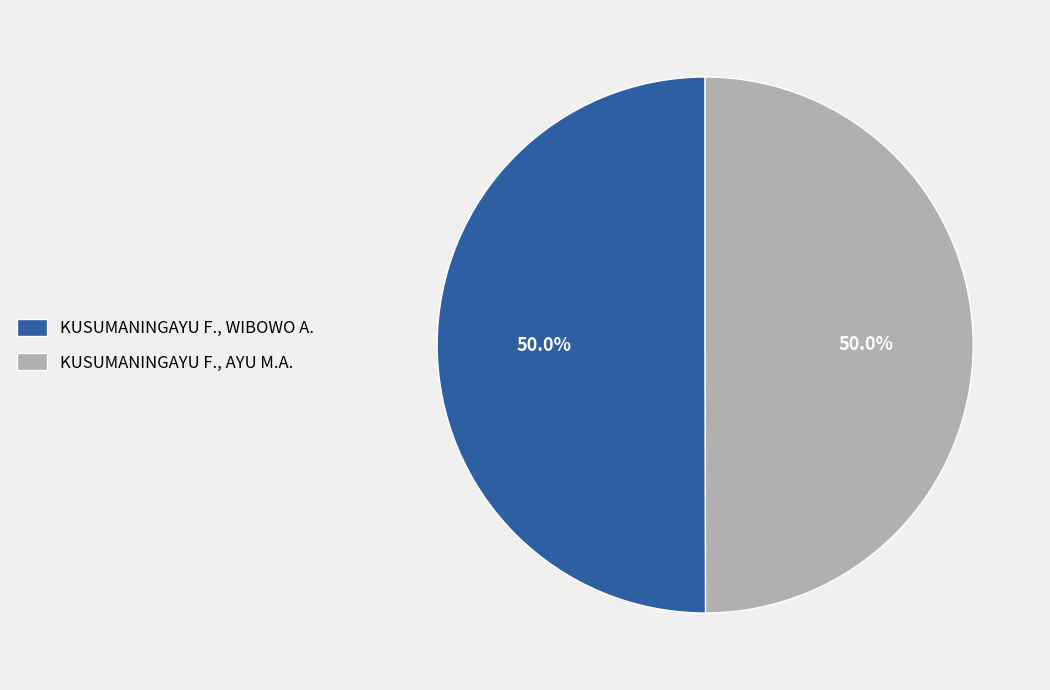

Is the sum of KUSUMANINGAYU F., AYU M.A. and KUSUMANINGAYU F., WIBOWO A. greater than half?

Yes